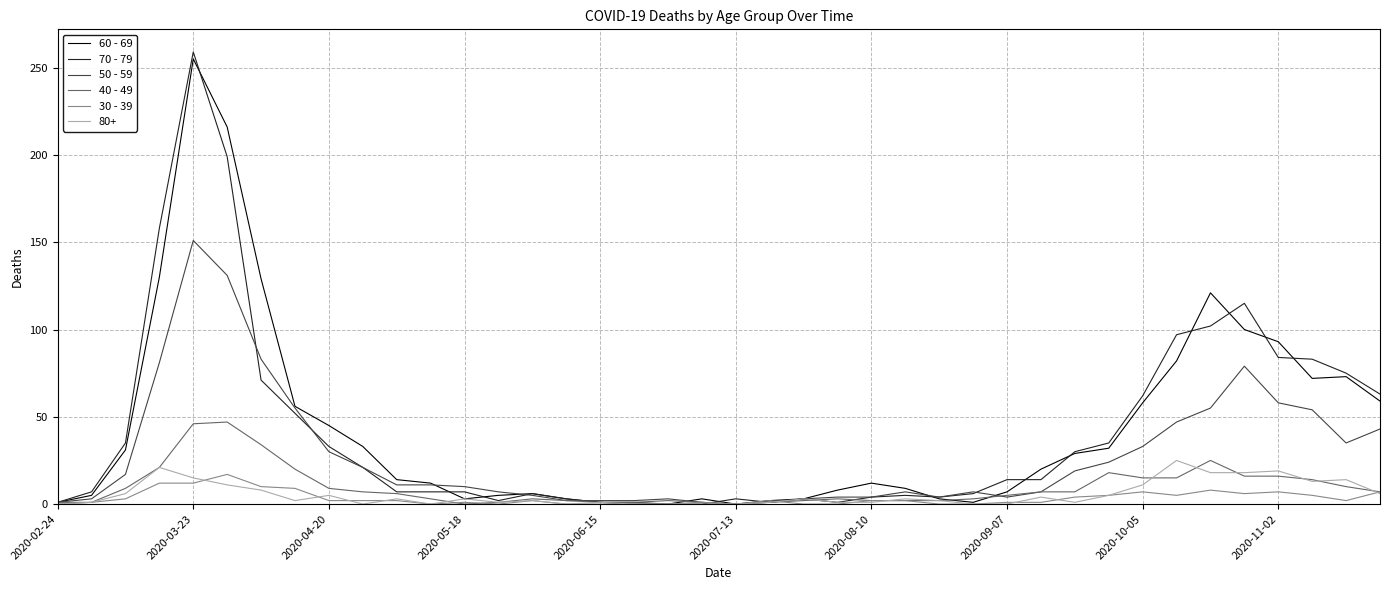

Which series has the widest spread of values?

70 - 79